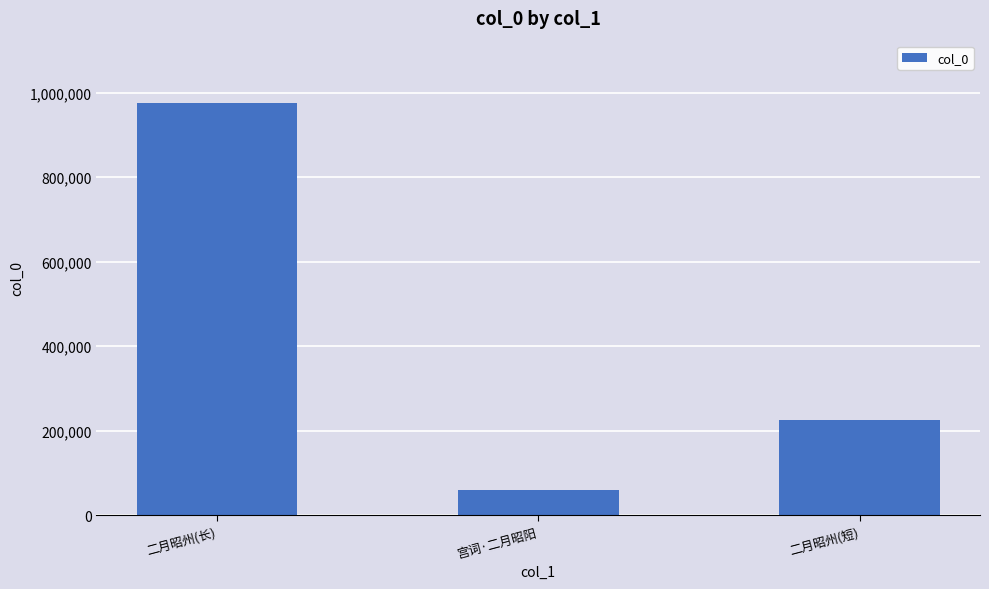

What is the sum of all values?

1262385